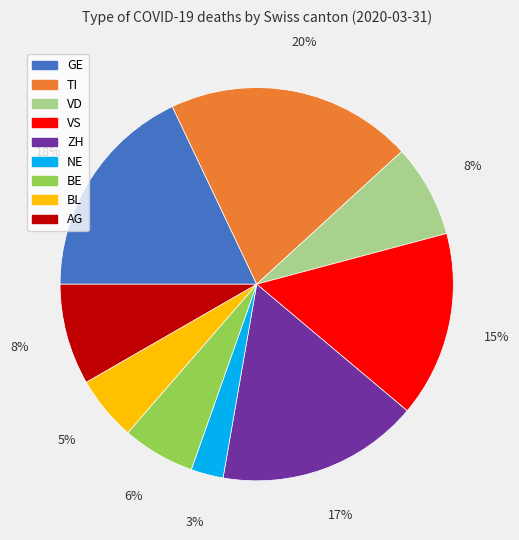

Is there a majority slice in this chart?

No